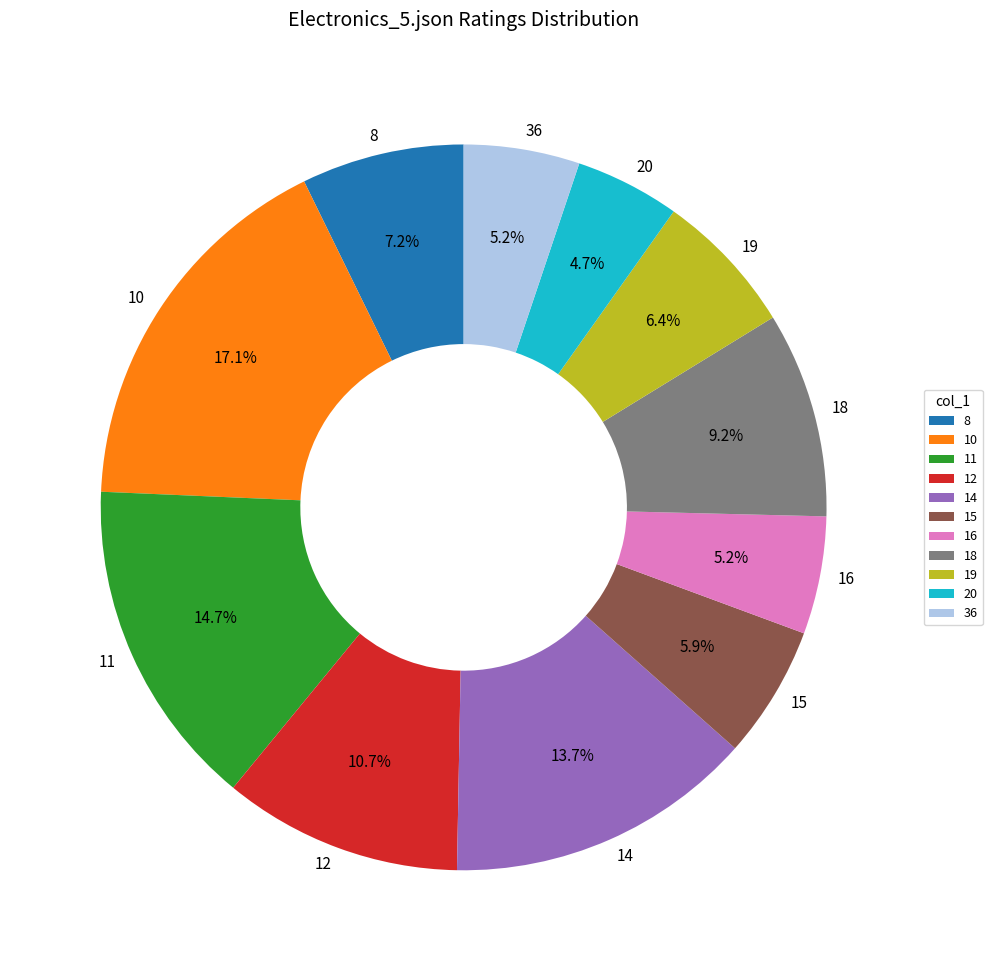

Which slice is the largest?

10